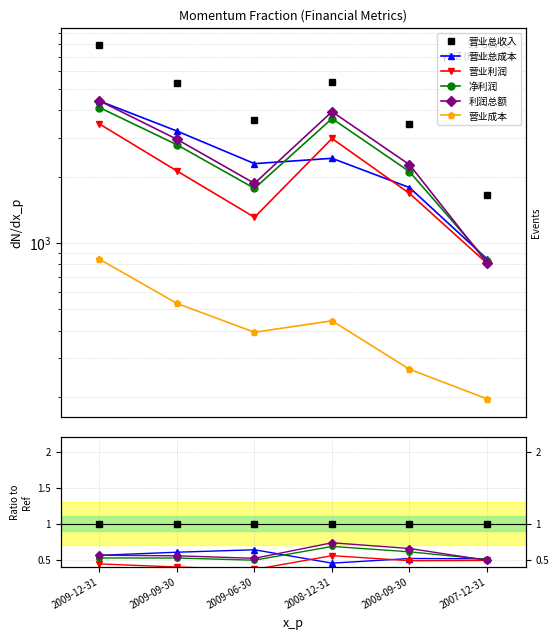

True or false: 利润总额 and 营业总收入 cross at least once.

False